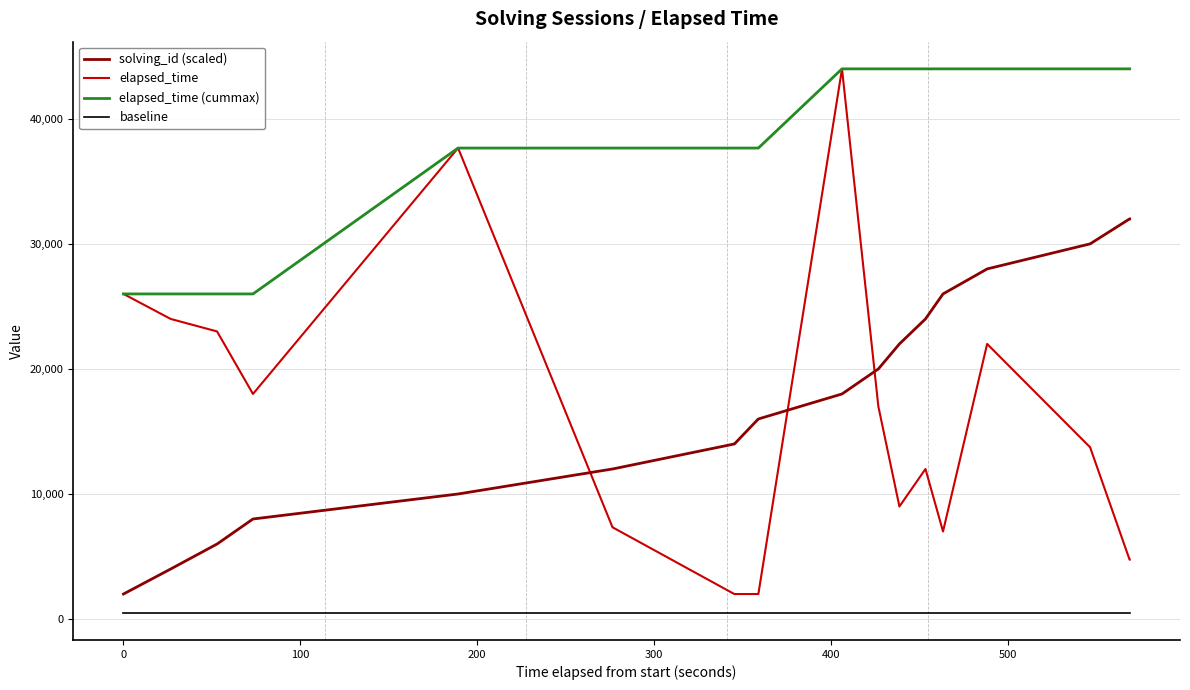

True or false: elapsed_time (cummax) and solving_id (scaled) intersect in this chart.

False